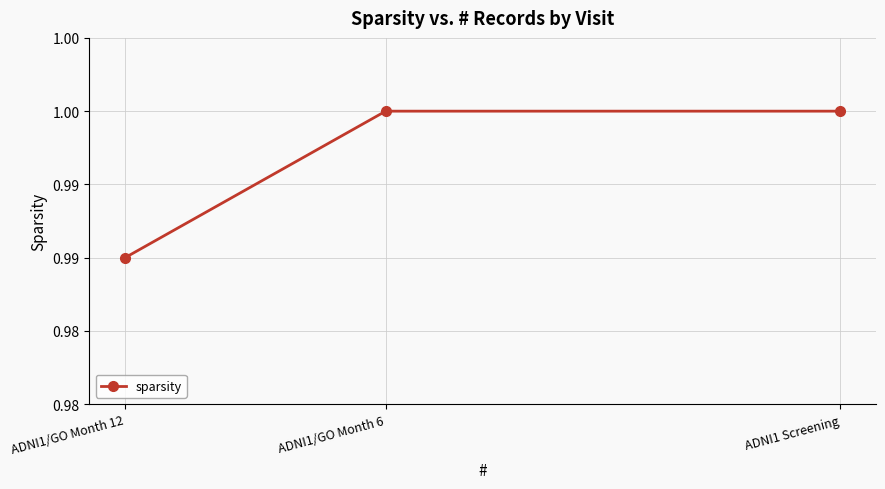

What is the average value?

1.0